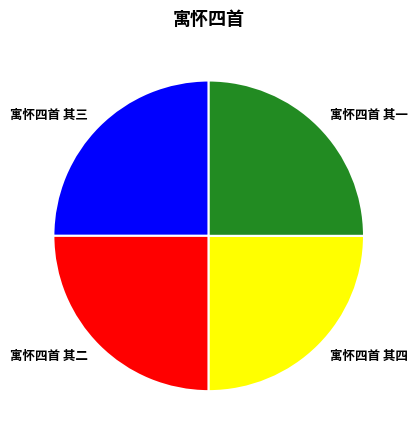

The 寓怀四首 其三 slice represents 18% of the pie. True or false?

False